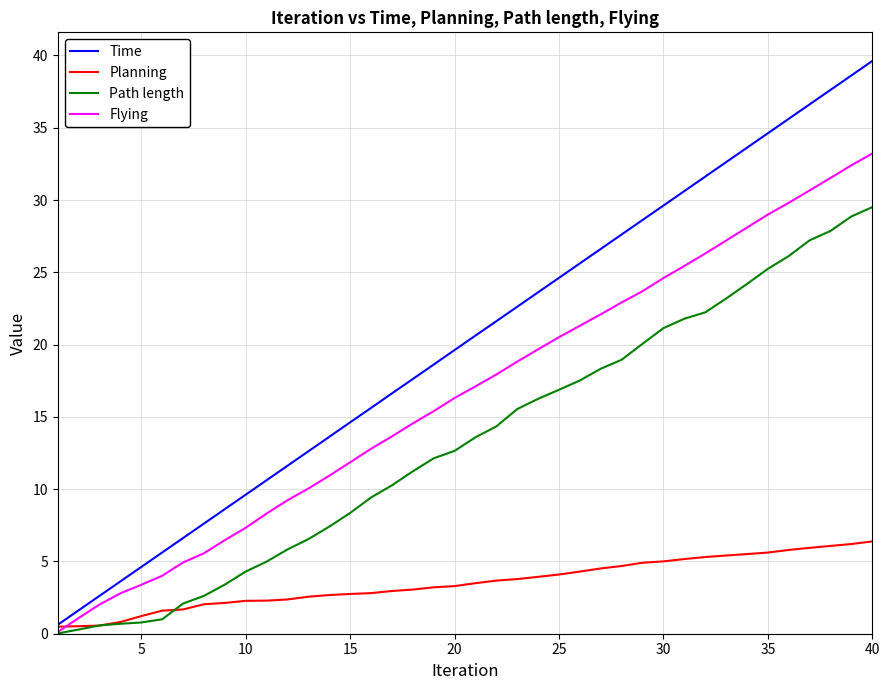

Rank the series by their maximum value, from highest to lowest.

Time, Flying, Path length, Planning